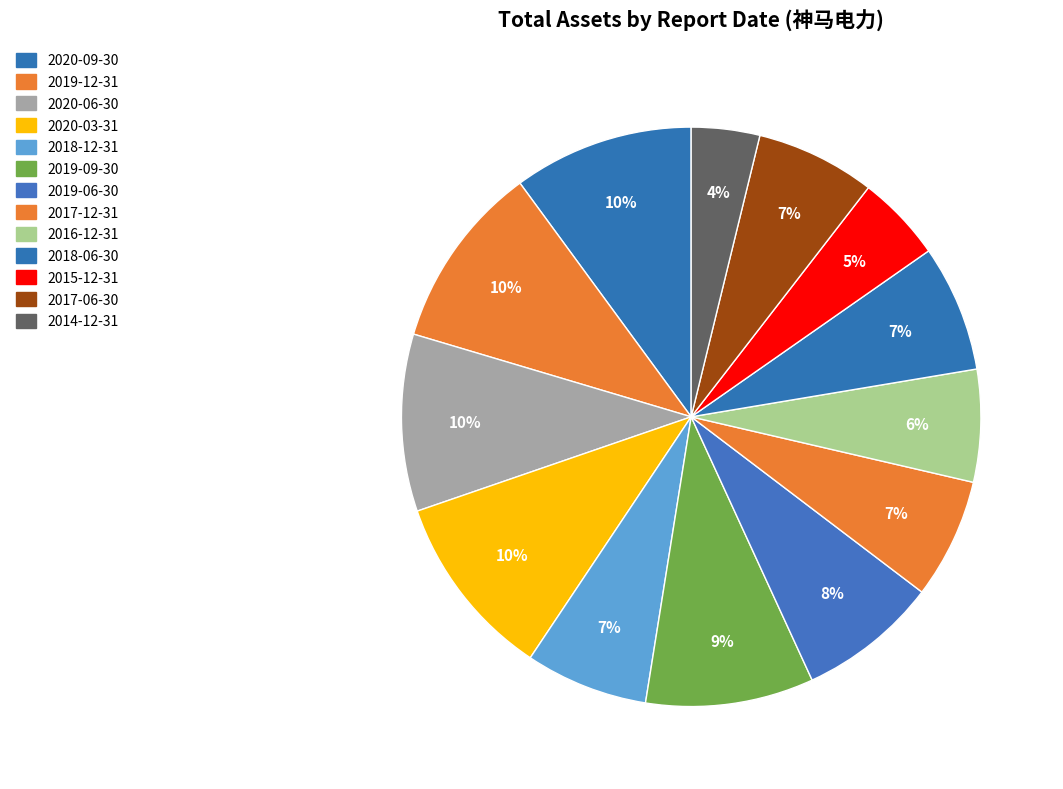

Between 2019-12-31 and 2018-06-30, which is larger?

2019-12-31